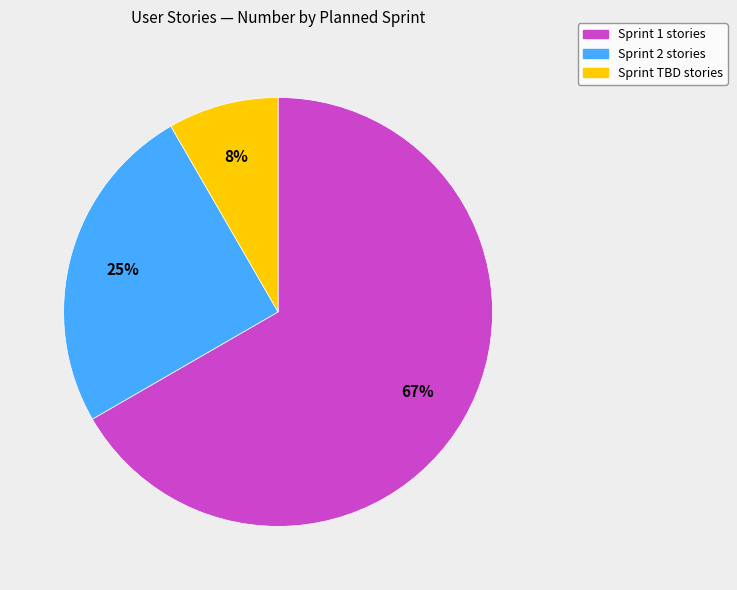

Count the number of slices in the pie.

3